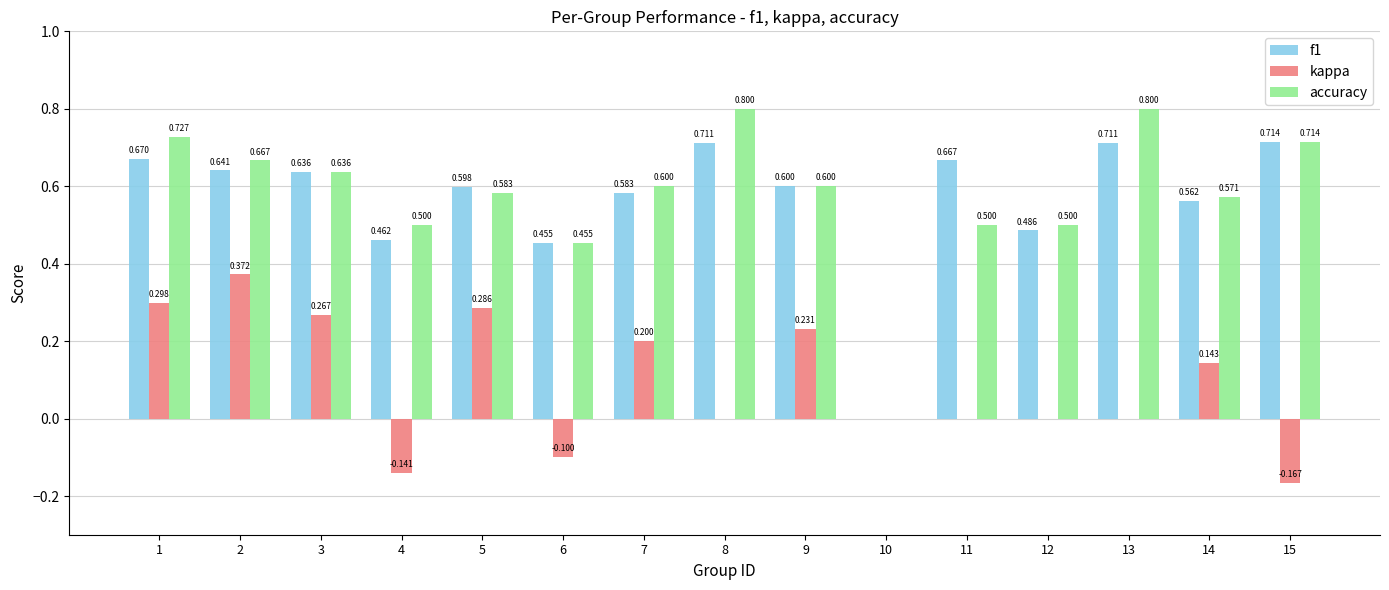

Is the value of f1 at 1 greater than the value of kappa at 8?

Yes